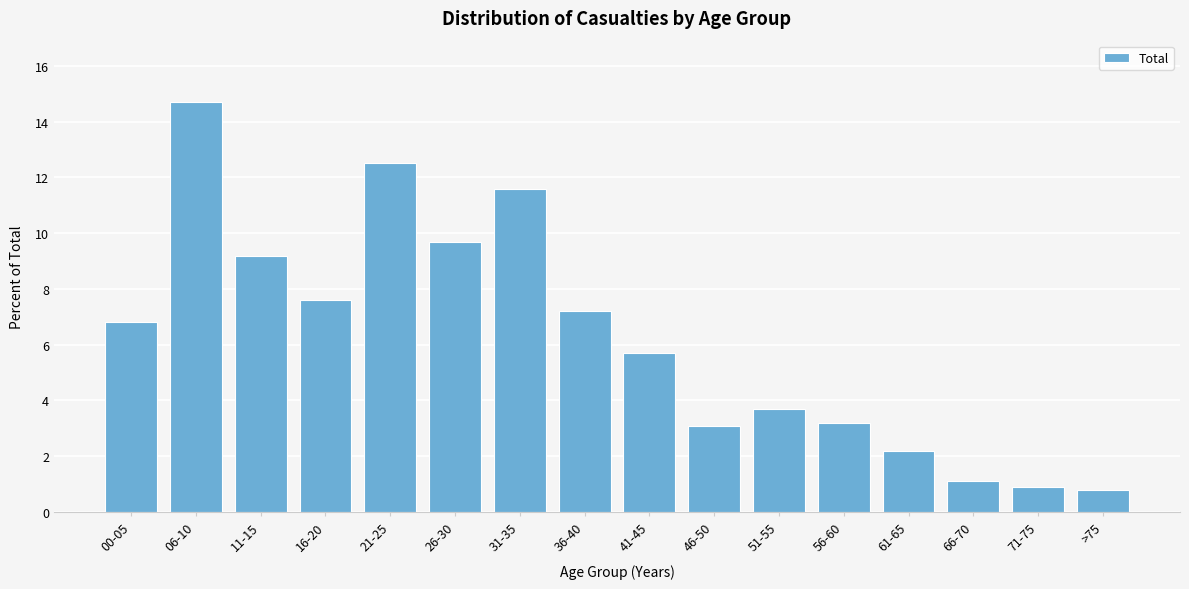

Reading right to left, transcribe all the data shown in this chart.

>75=0.8	71-75=0.9	66-70=1.1	61-65=2.2	56-60=3.2	51-55=3.7	46-50=3.1	41-45=5.7	36-40=7.2	31-35=11.6	26-30=9.7	21-25=12.5	16-20=7.6	11-15=9.2	06-10=14.7	00-05=6.8